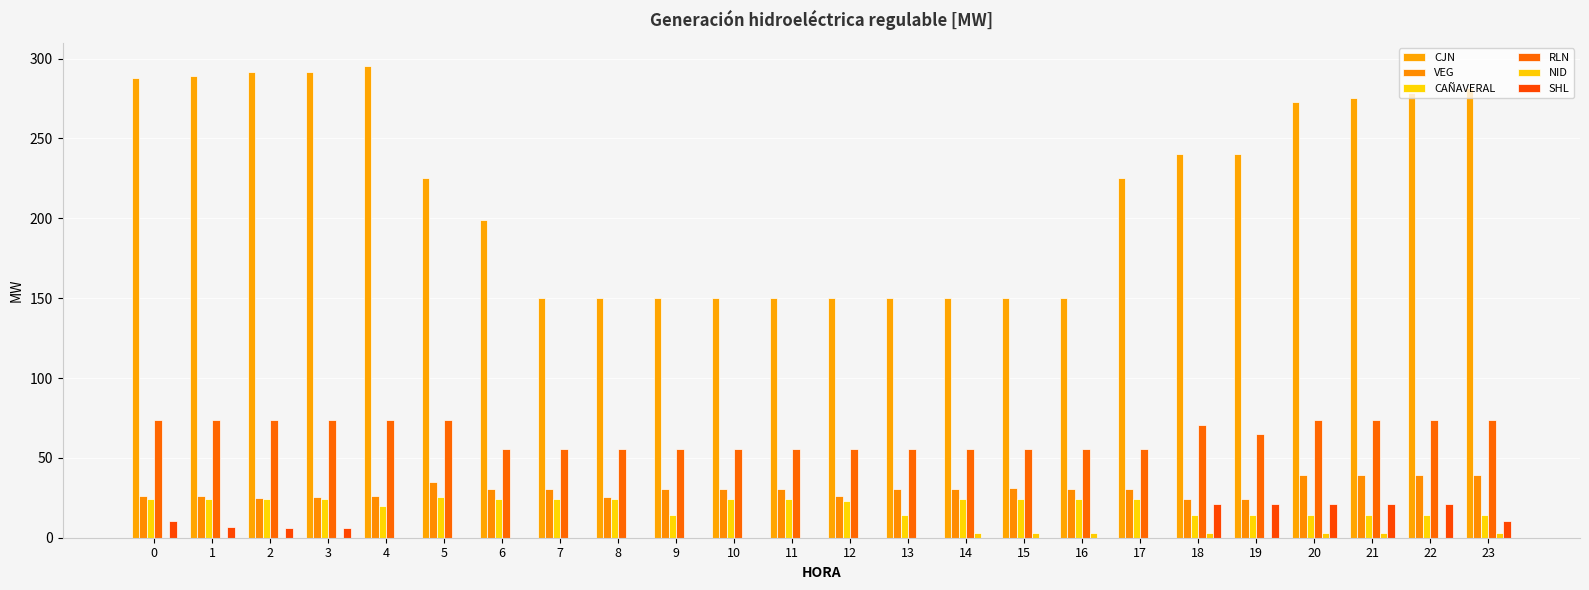

What is the value of the CJN bar at the 19th from the left?

240.0